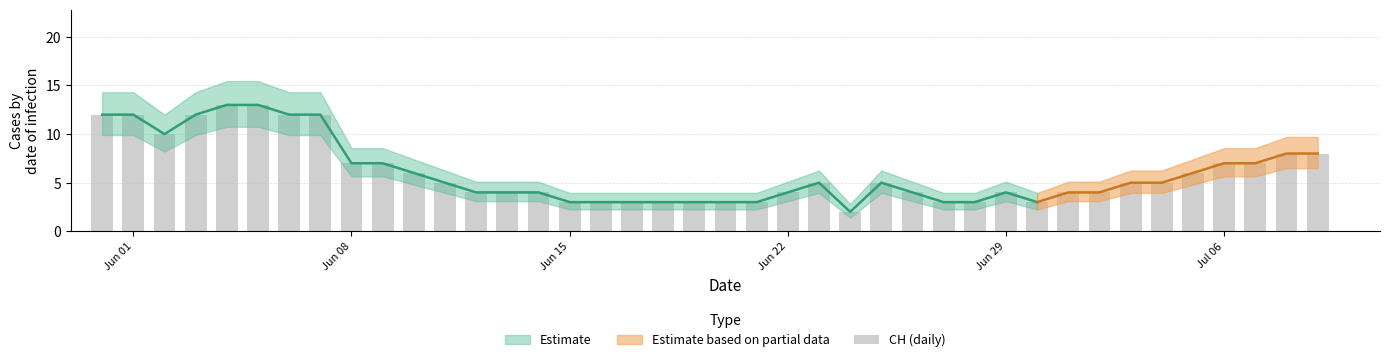

What is the sum of all values?

241